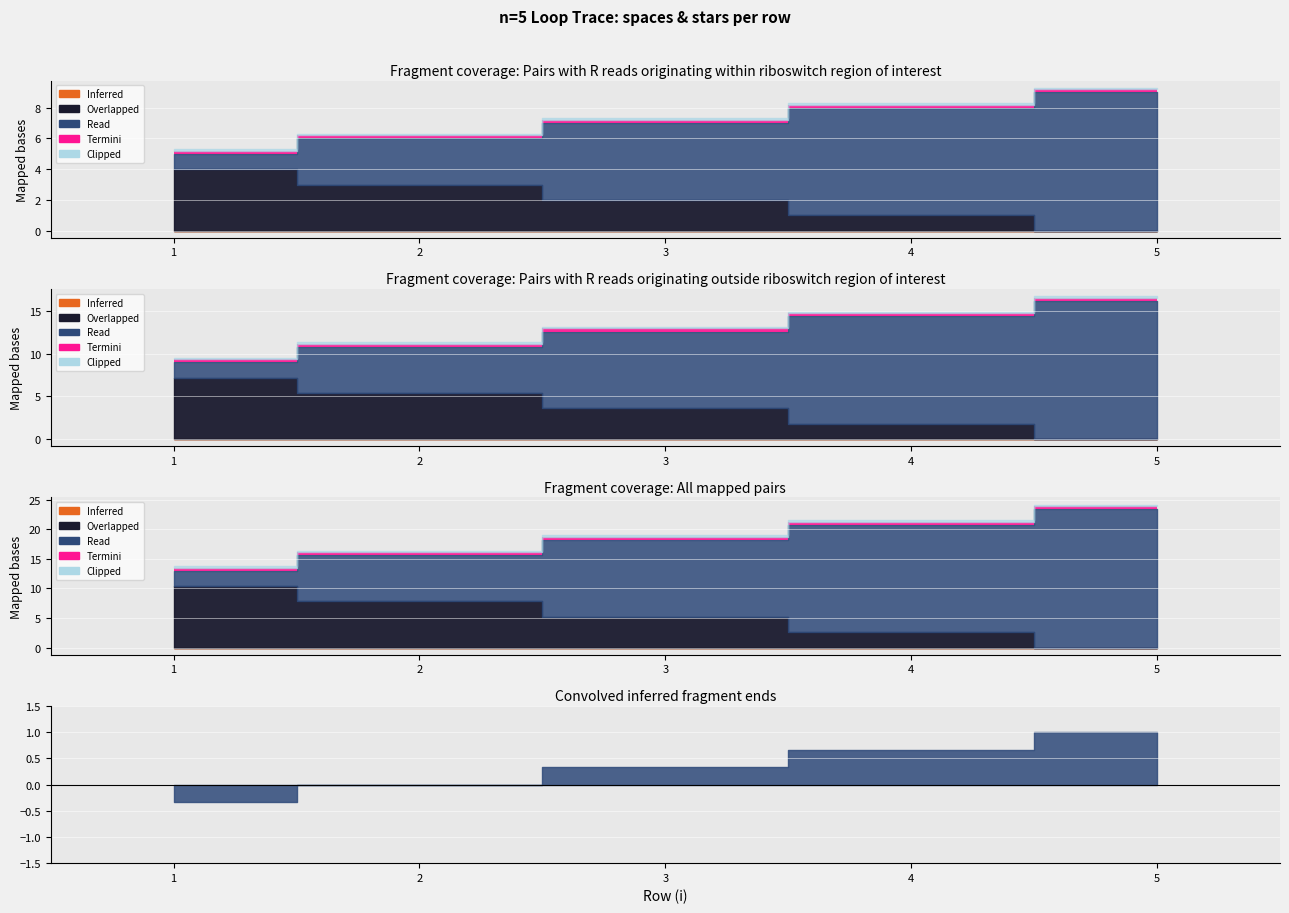

What are all the series names shown in the legend?

Inferred, Overlapped, Read, Termini, Clipped